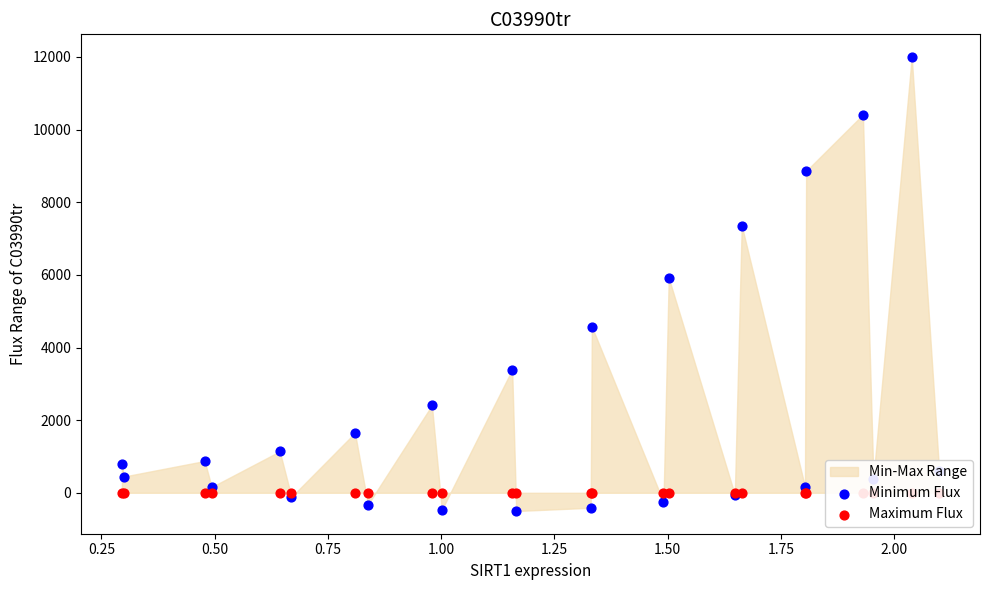

Which series contains the lowest Y value?

Minimum Flux